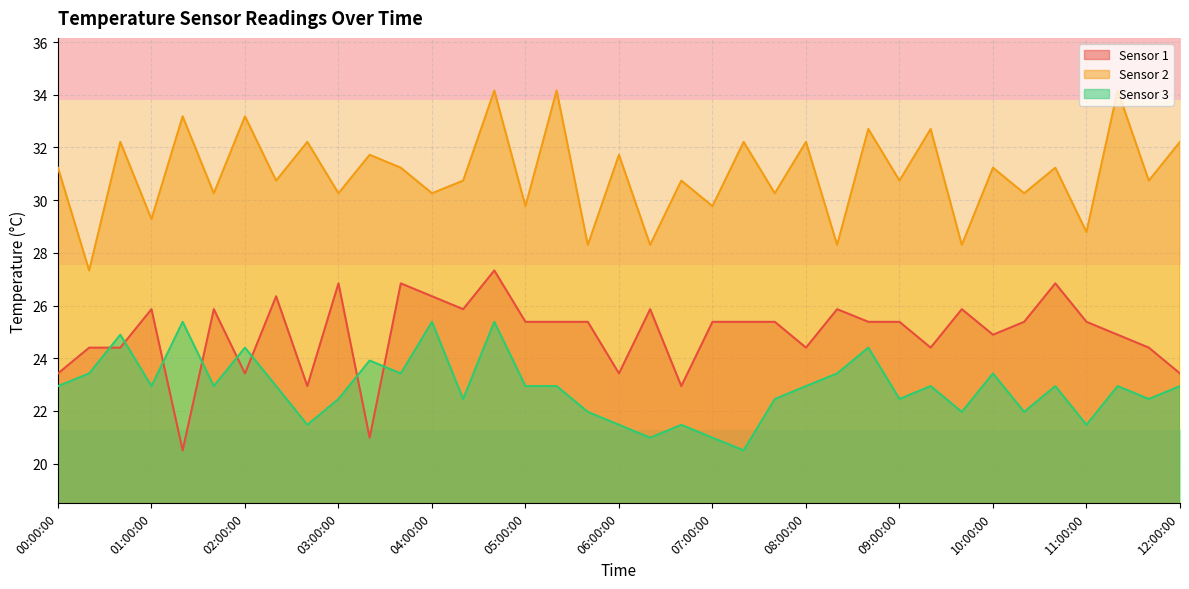

The value of Sensor 3 at 09:20:00 is 22.9. True or false?

True